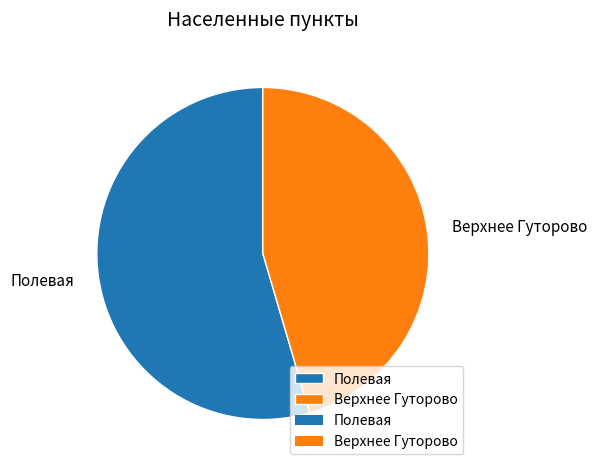

Rank the categories by value from highest to lowest.

Полевая, Верхнее Гуторово